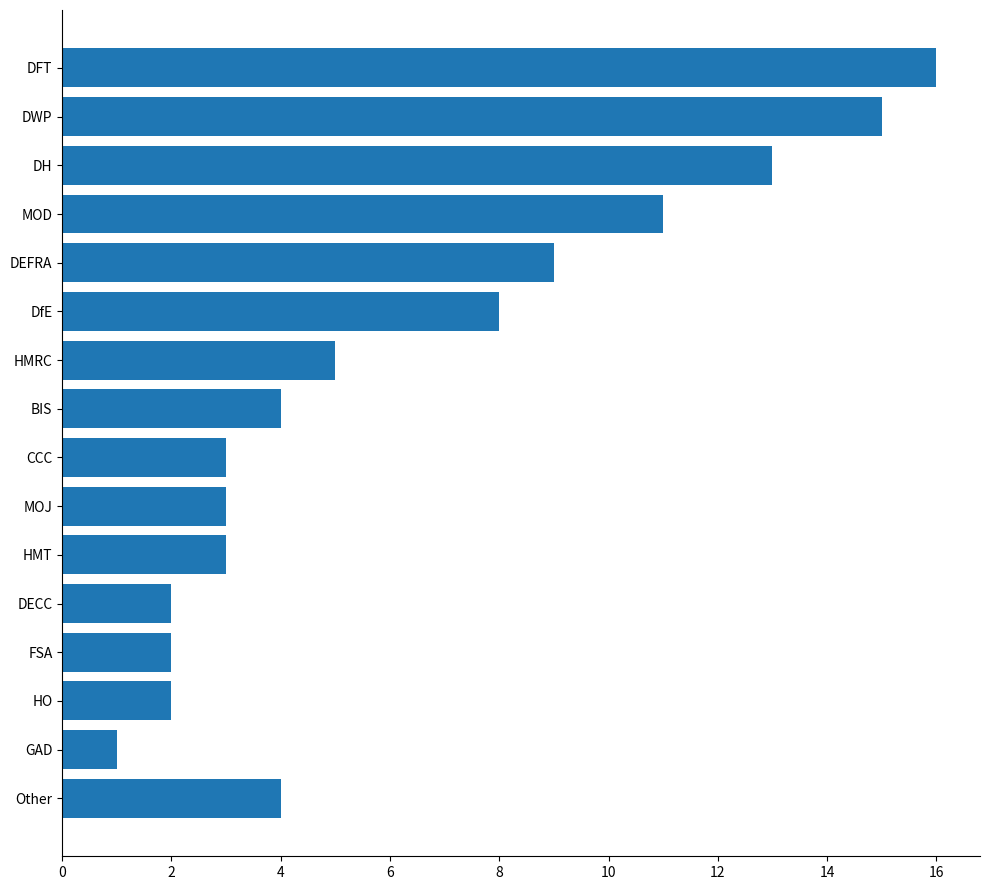

What is the label of the 5th bar from the bottom?

DECC